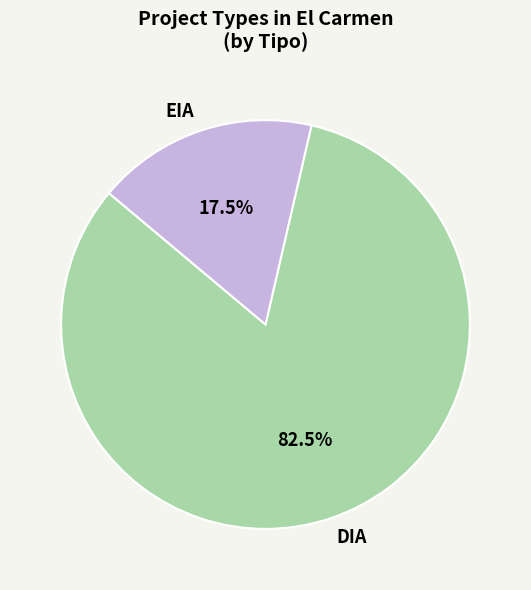

How many slices are in this pie chart?

2